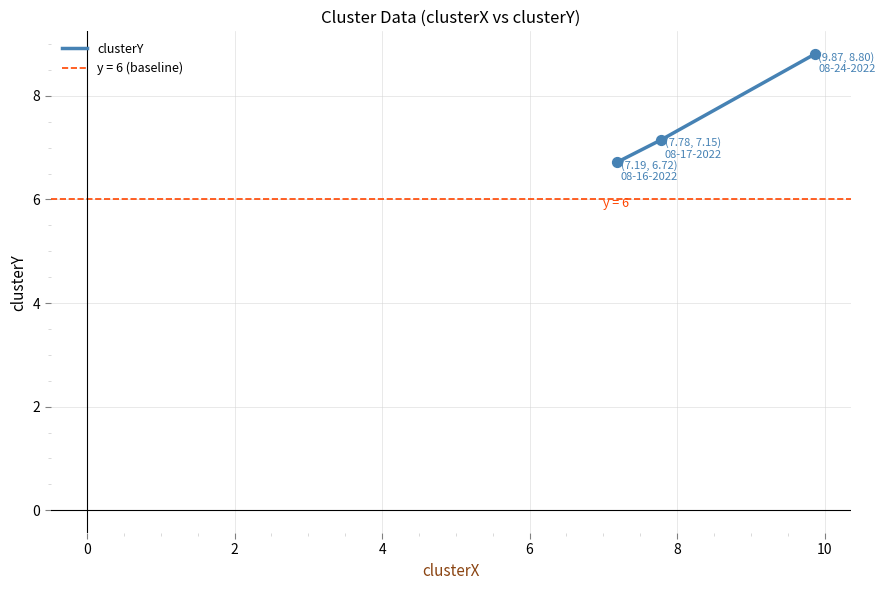

What is the maximum value for clusterY?

8.8